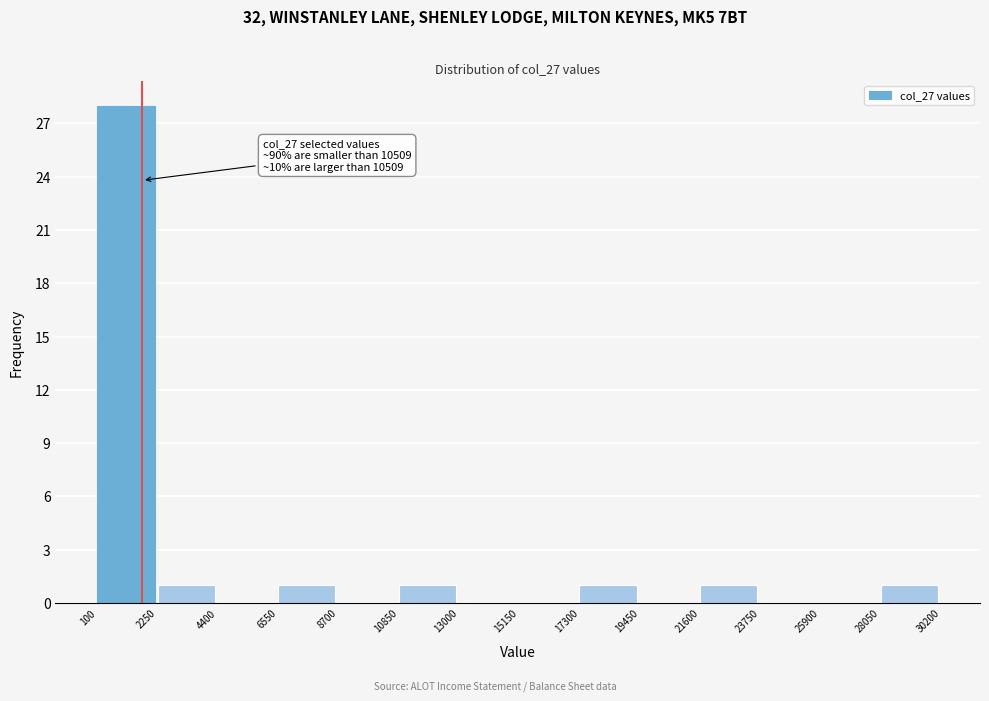

Over which range of the x-axis is the bar tallest?

100 to 2250